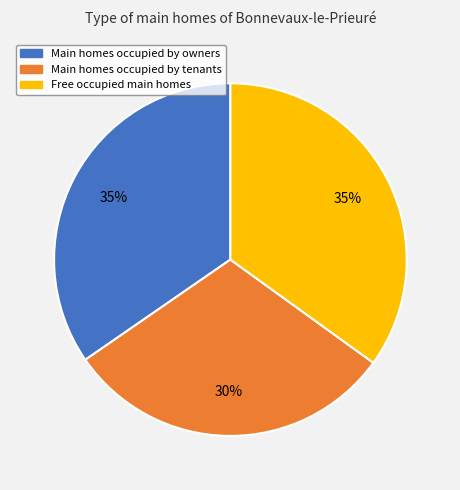

Does any single category account for the majority?

No